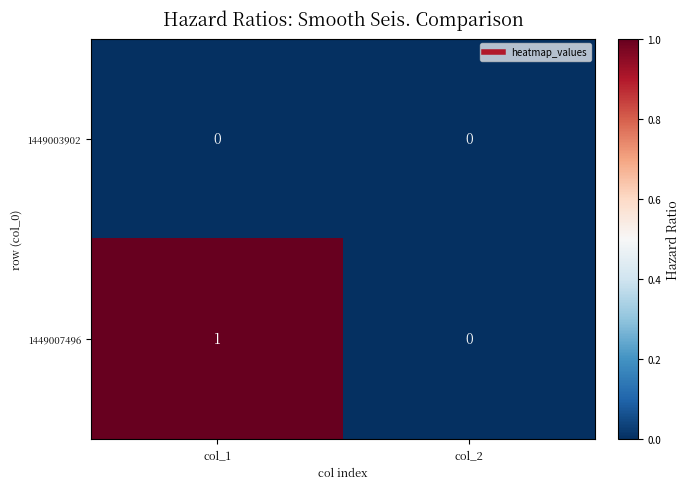

At which label is 1449007496 closest to 0?

col_2